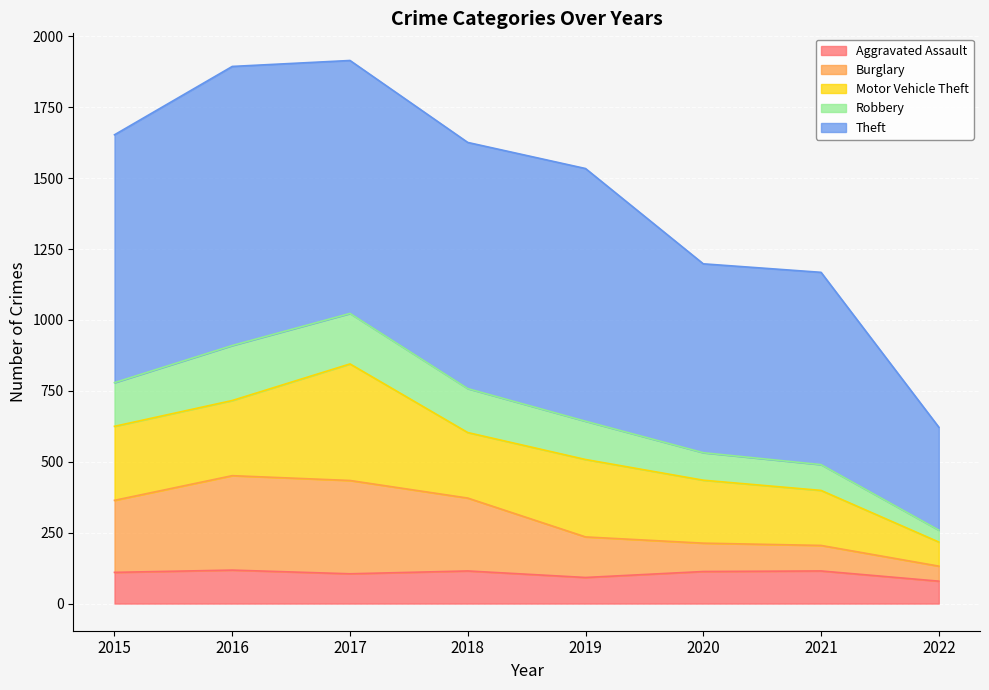

What is the total value across all series at 2021?

1168